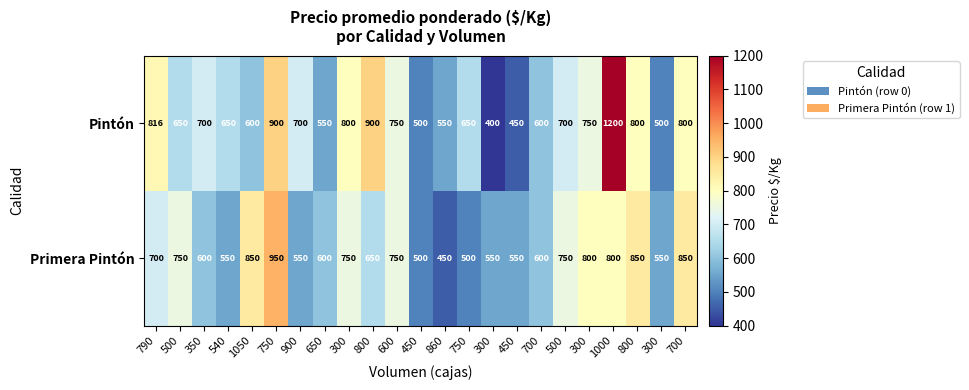

At which category does the chart reach its peak across all series?

1000